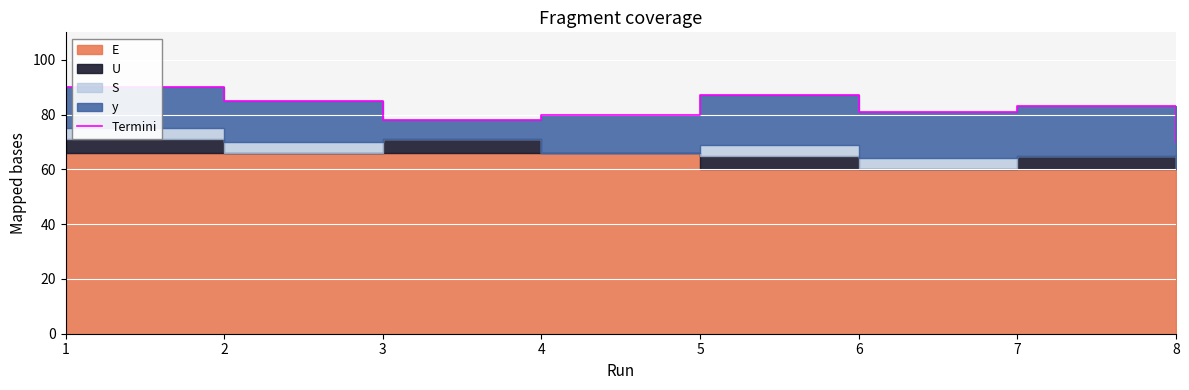

What is the greatest value displayed?

90